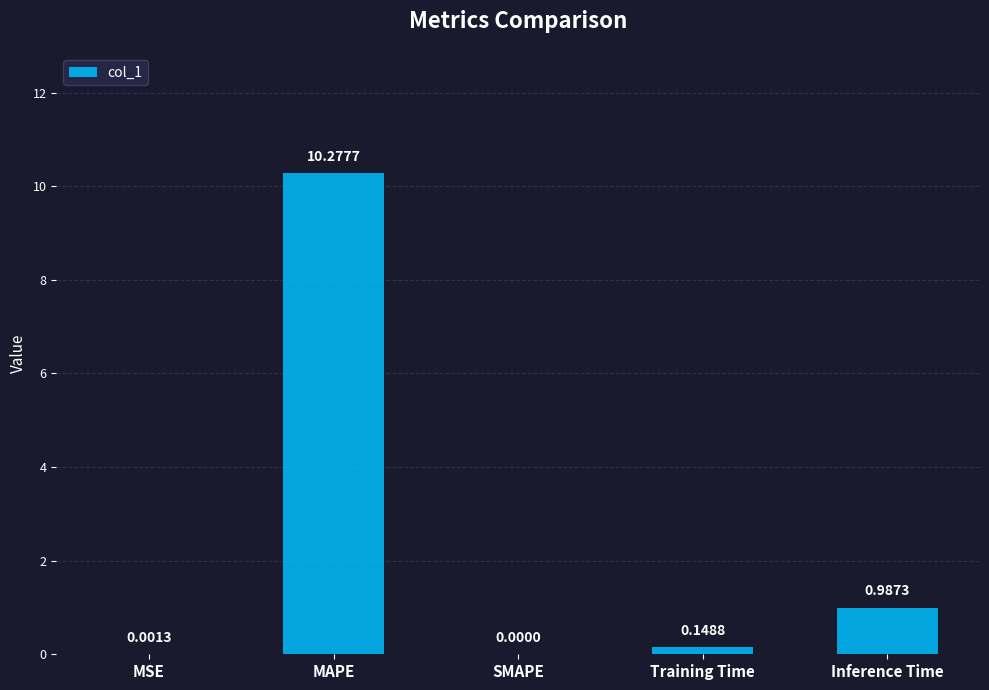

True or false: the data shows 0.0 at MSE.

True